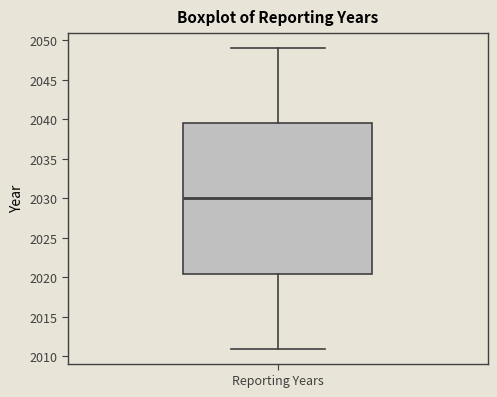

Transcribe this box plot: give where the median line is, the range the box spans, and where the two whiskers end, as read against the y-axis. The values are not printed on the chart, so give them approximately, as read against the axis.

median 2030.0, box 2020.5 to 2039.5, whiskers 2011.0 to 2049.0